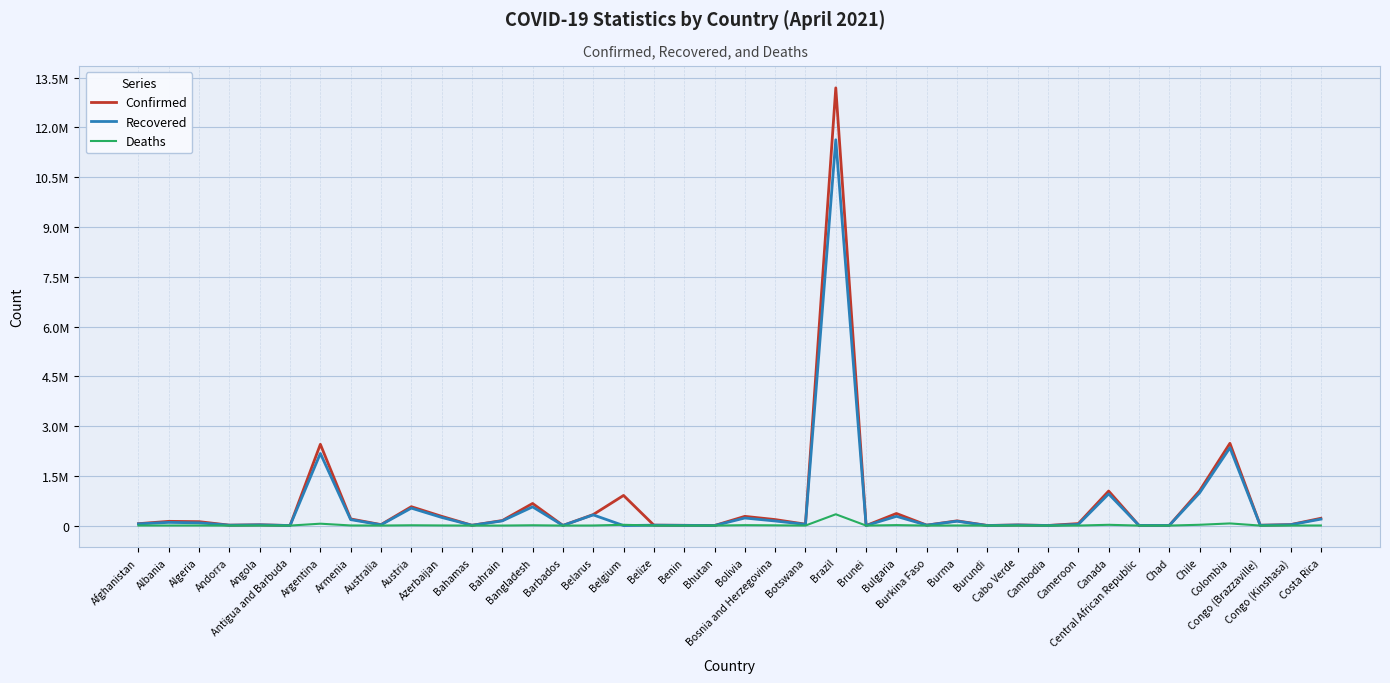

Does the chart display data point markers on the line(s)?

No